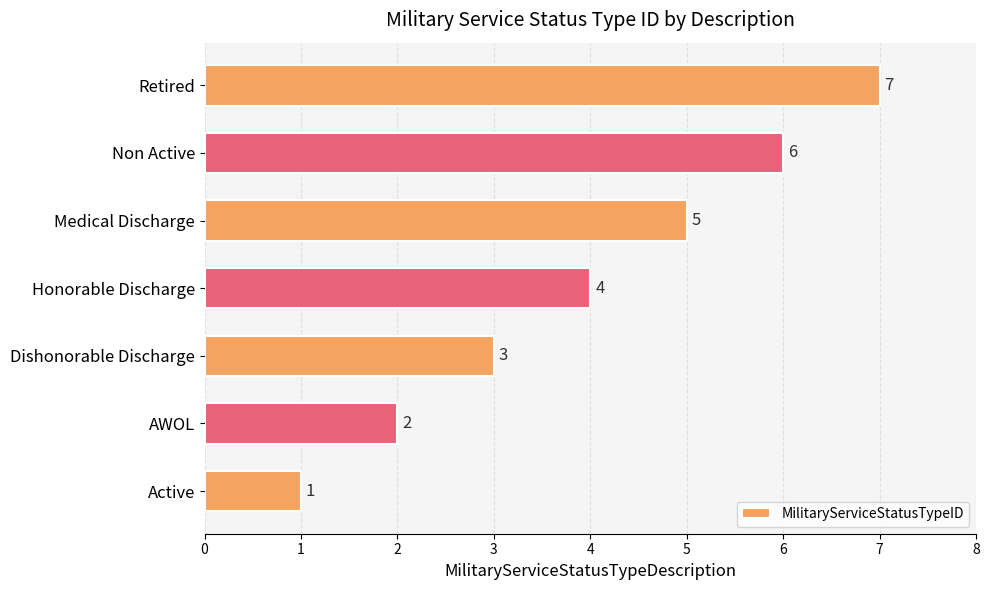

What is the average value?

4